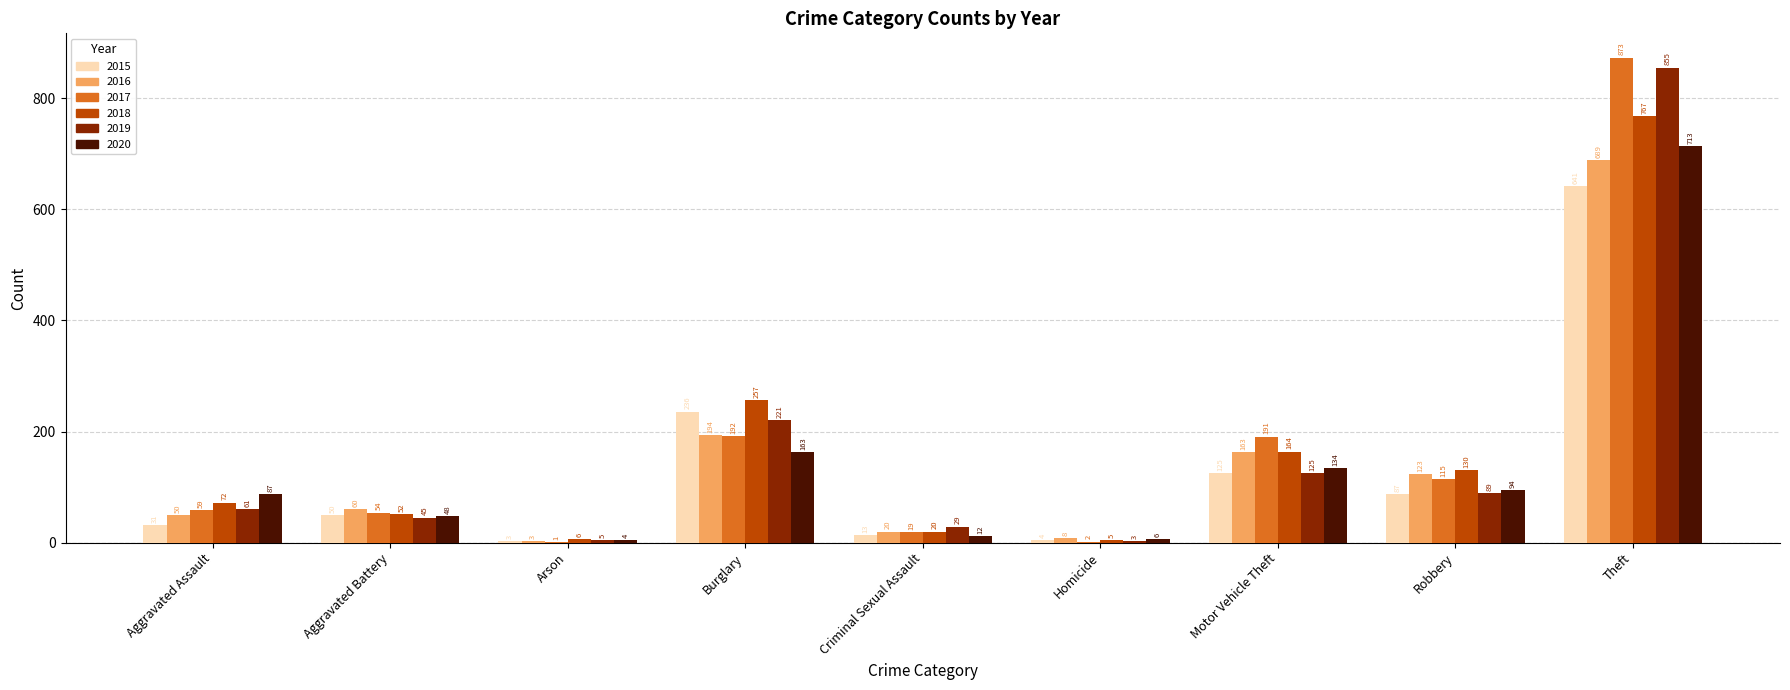

What is the approximate value of 2015 at Aggravated Battery?

50